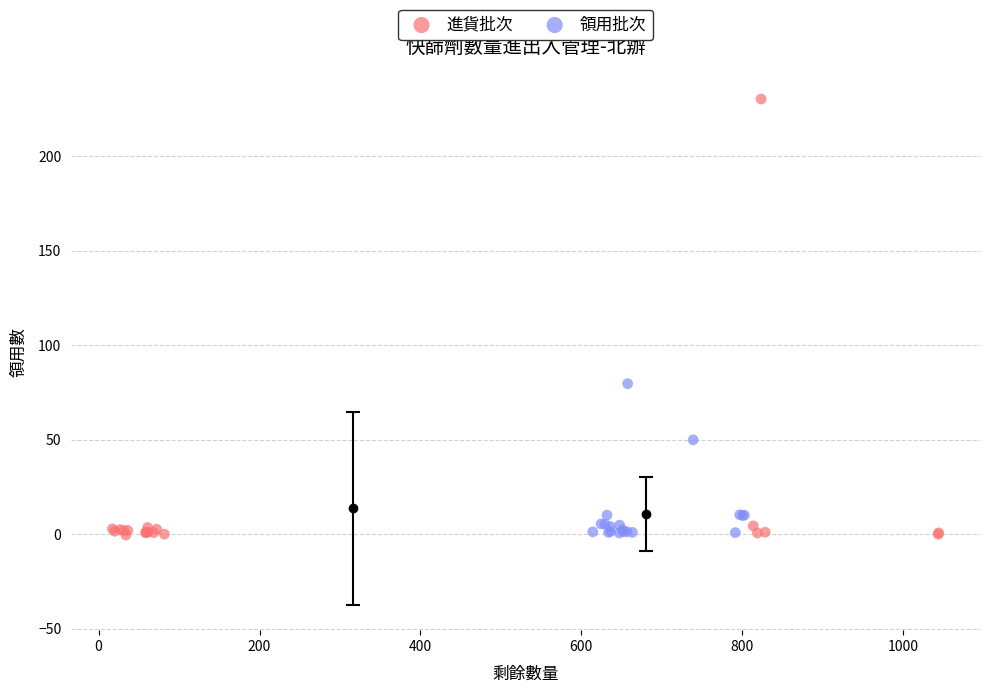

Which series reaches the maximum Y coordinate?

進貨批次